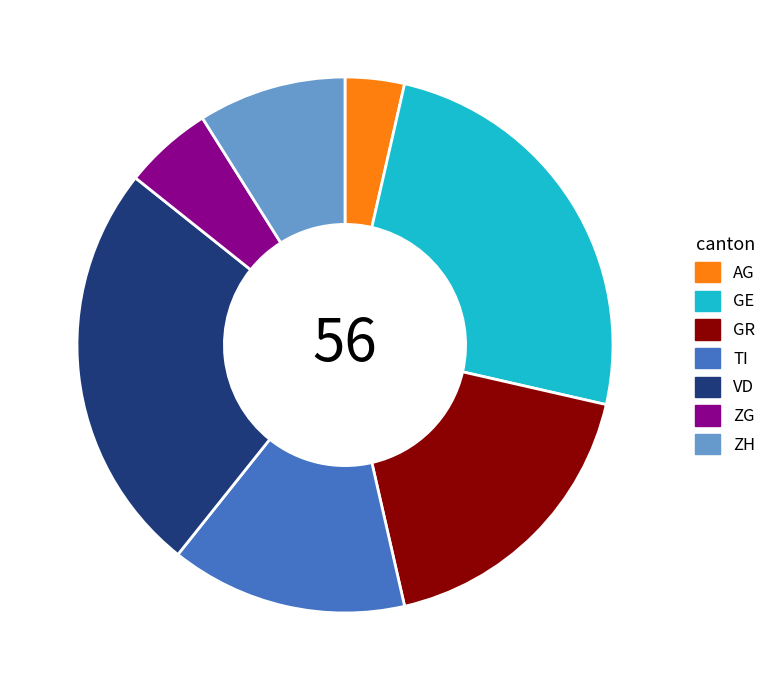

How many slices are in this pie chart?

7